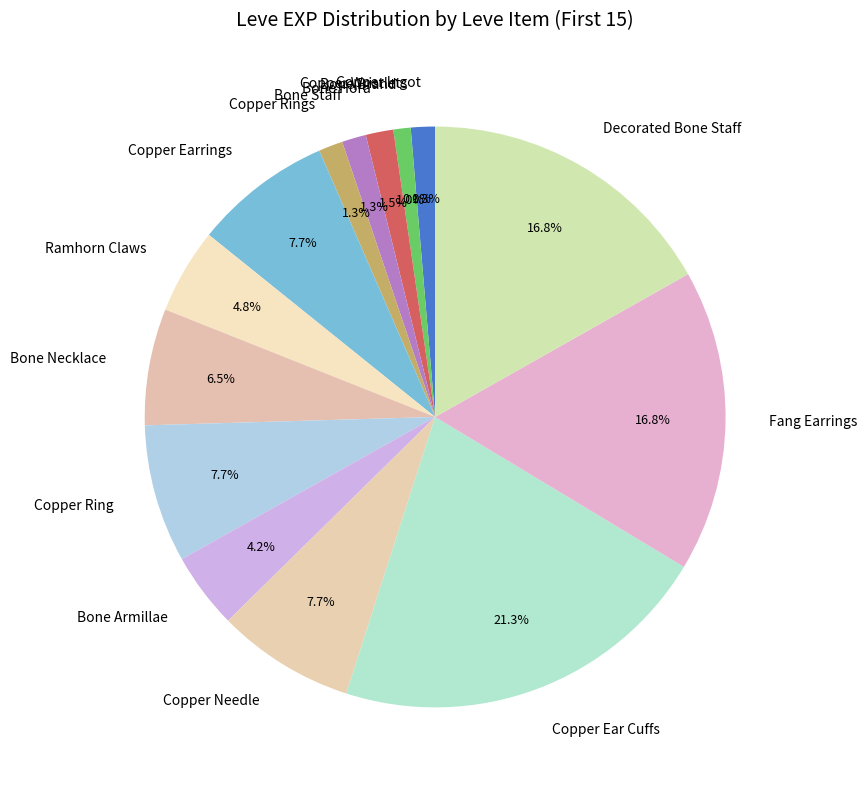

Combined, do Copper Ingot and Copper Needle account for over 50%?

No